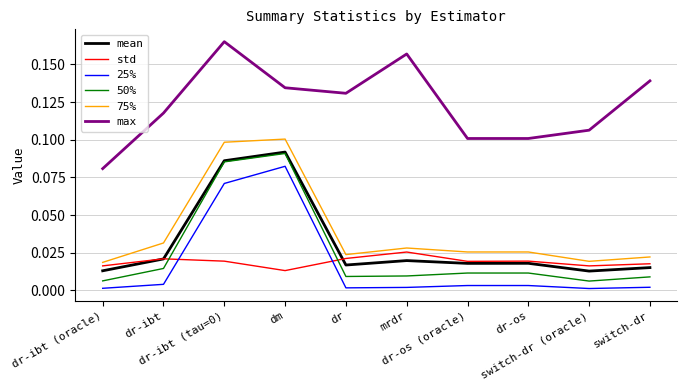

What are all the series names shown in the legend?

mean, std, 25%, 50%, 75%, max